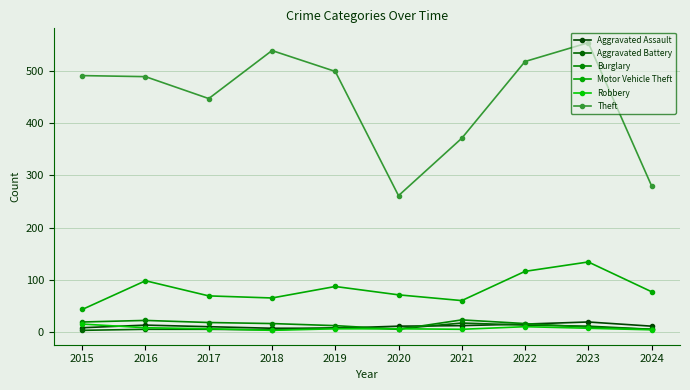

Which series has the widest spread of values?

Theft